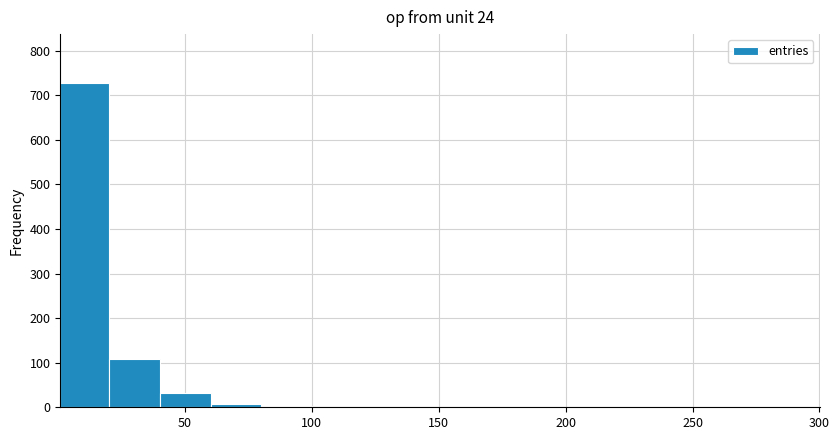

Around what value on the x-axis is the tallest bar? Give the approximate position of its centre, as read against the axis.

10